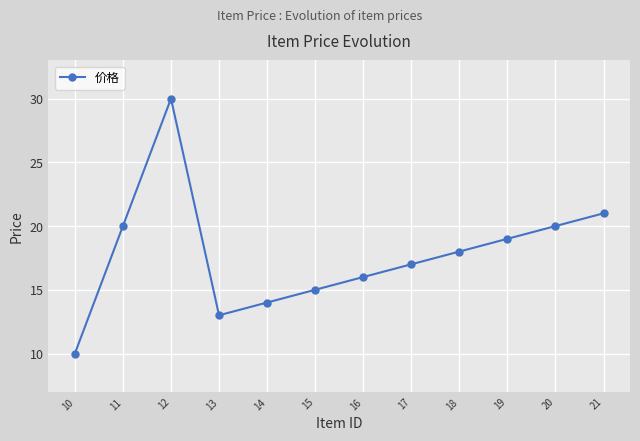

Reading left to right, extract all data points from this chart.

10	20	30	13	14	15	16	17	18	19	20	21